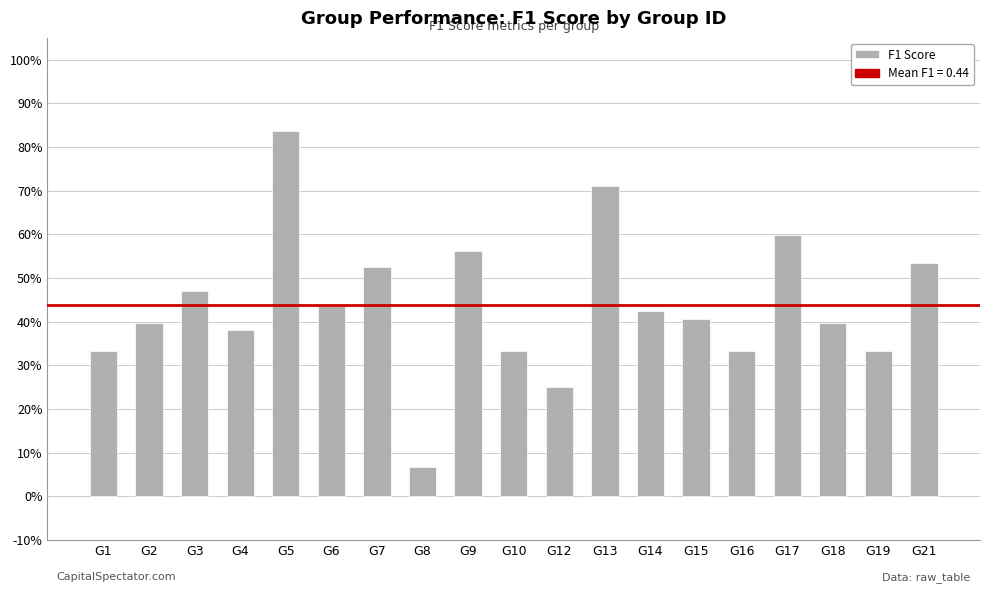

At which category does the chart reach its minimum across all series?

G8